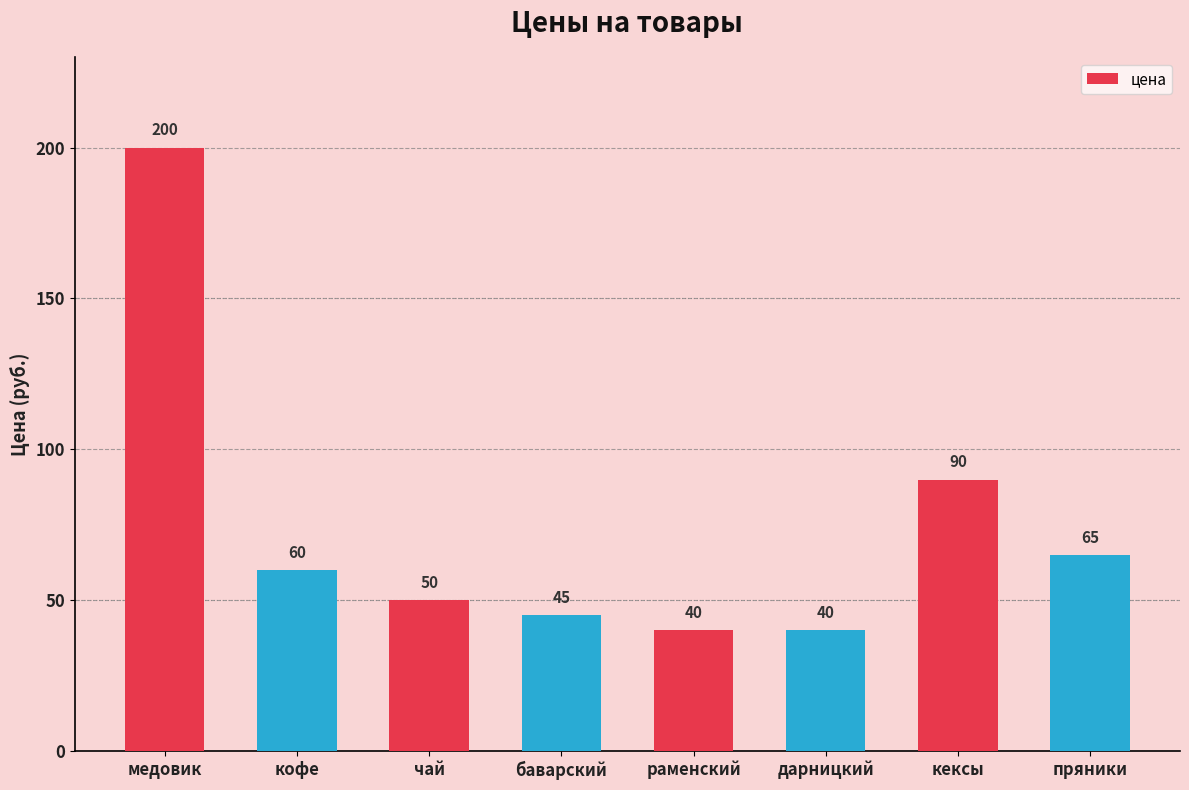

How many bars are there in total?

8